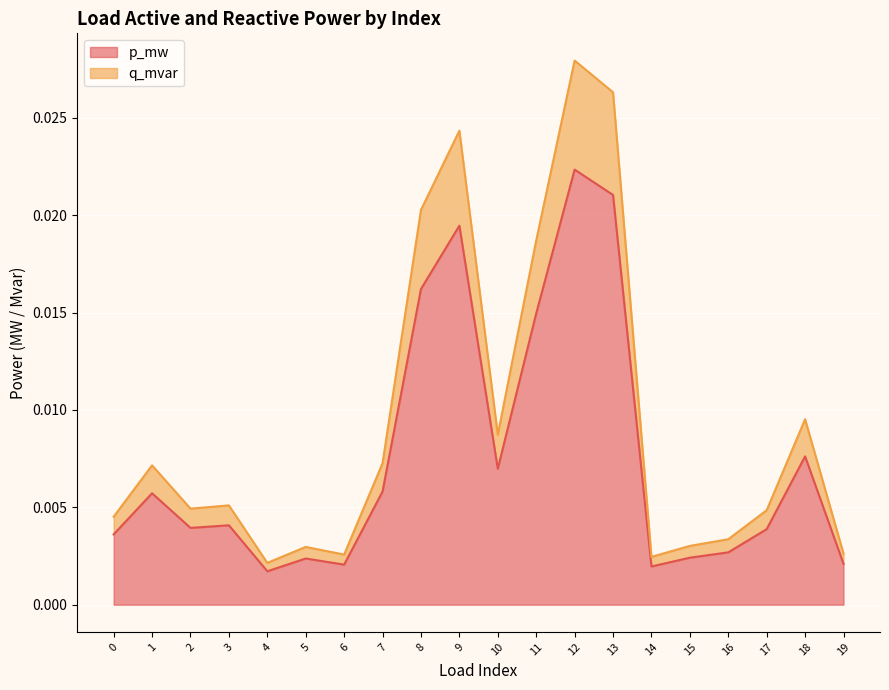

At which category does q_mvar reach its first local valley?

2